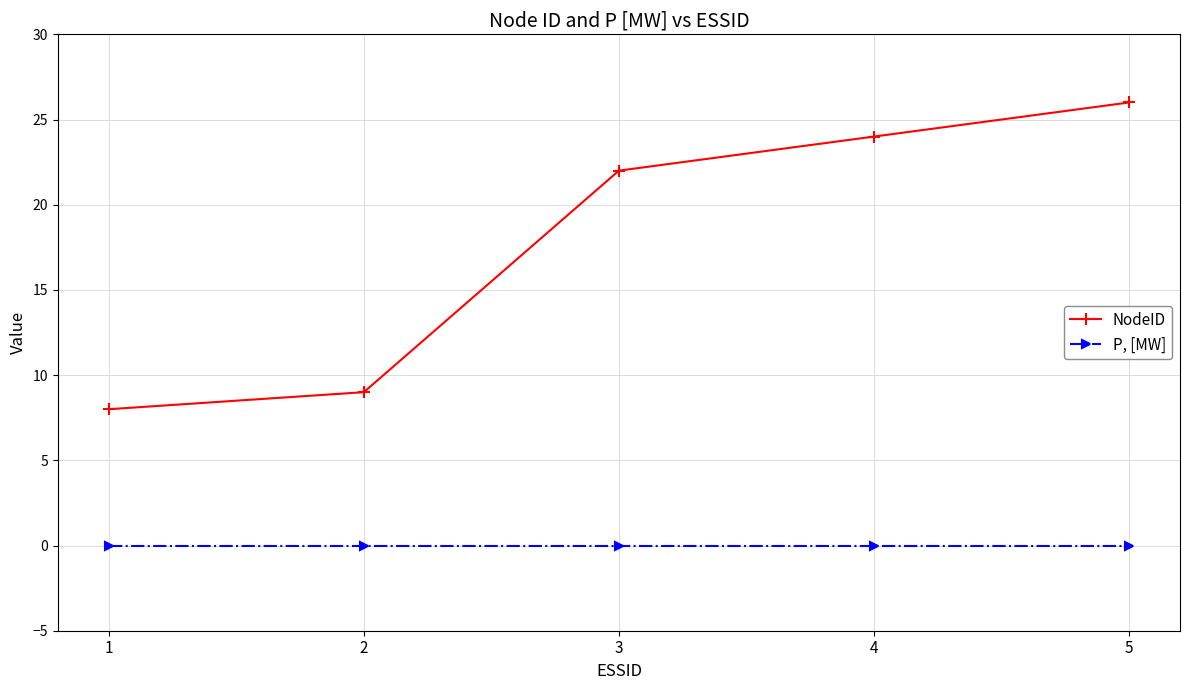

At which category is the sum across all series the highest?

5